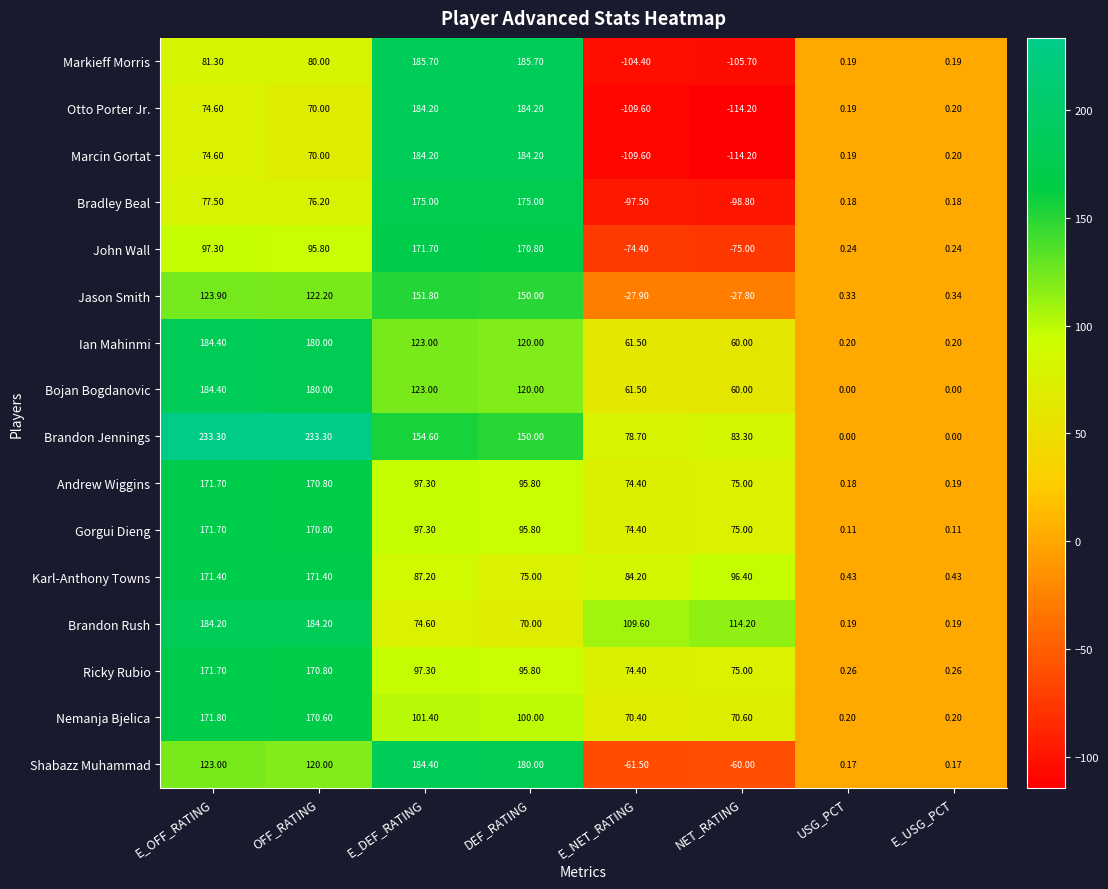

How many distinct data groups are displayed?

16